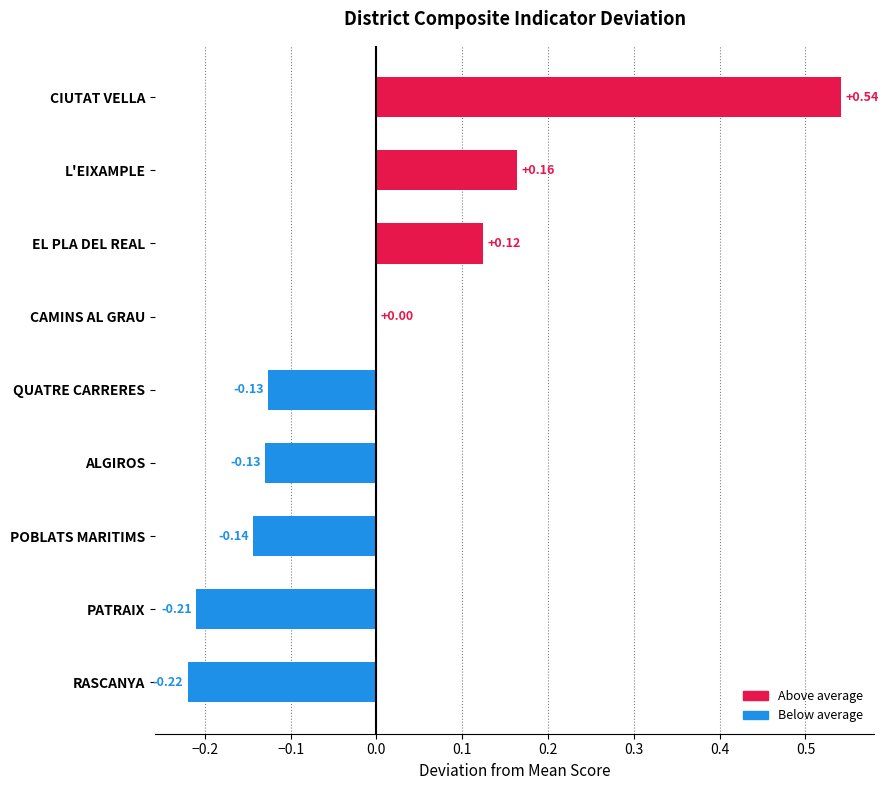

Which label corresponds to the largest value in the chart?

CIUTAT VELLA